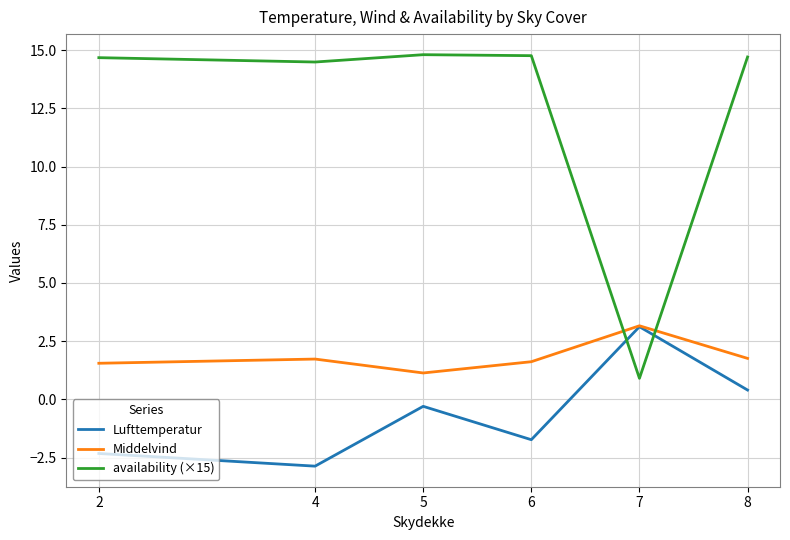

How many interior local peaks does the Middelvind series have?

2